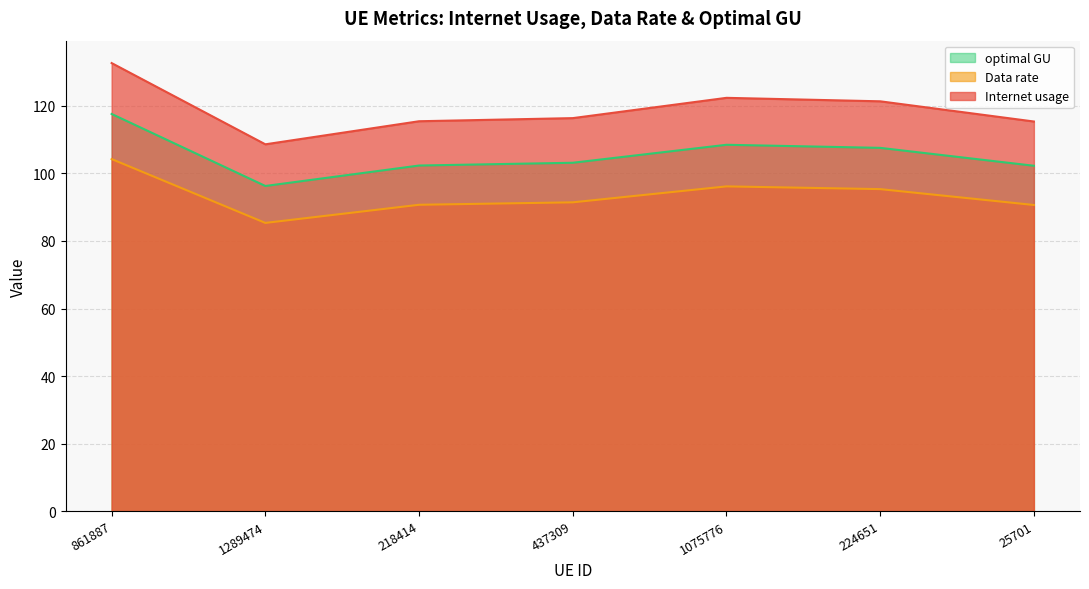

True or false: Internet usage and optimal GU cross at least once.

False